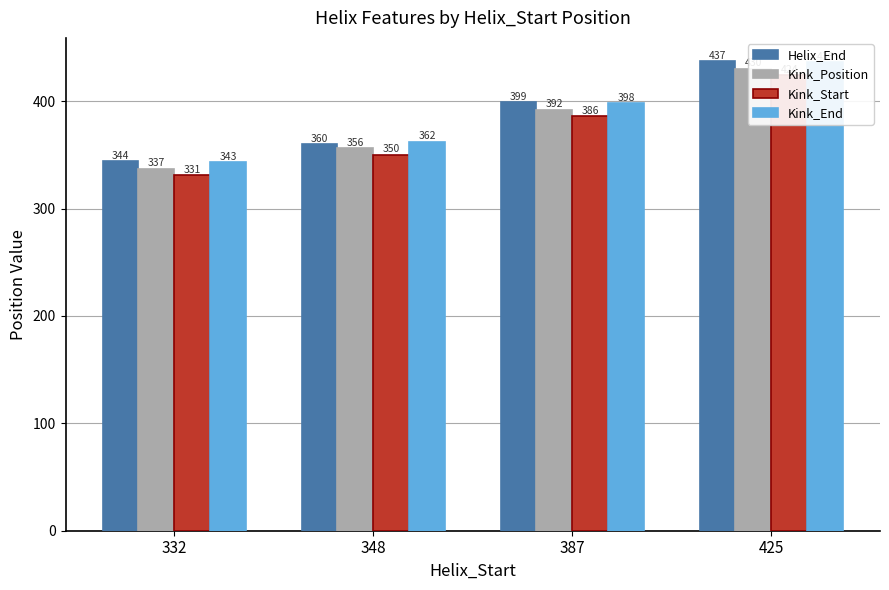

Reading left to right, what are all the values shown in this chart?

Helix_End: 344	360	399	437
Kink_Position: 337	356	392	430
Kink_Start: 331	350	386	424
Kink_End: 343	362	398	436